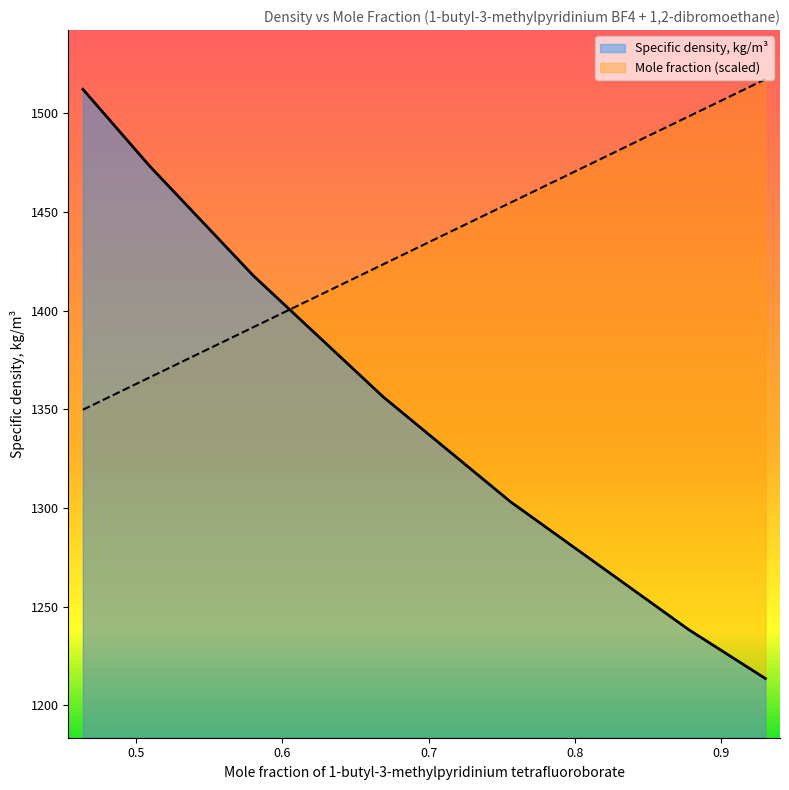

Reading right to left, extract all data points from this chart.

Mole fraction: 0.9305=1517.3	0.878=1498.5	0.756=1454.7	0.669=1423.5	0.5802=1391.7	0.5093=1366.2	0.4635=1349.8
Specific density, kg/m3: 0.9305=1213.6	0.878=1238.4	0.756=1303.2	0.669=1356.3	0.5802=1417.7	0.5093=1473.2	0.4635=1512.2